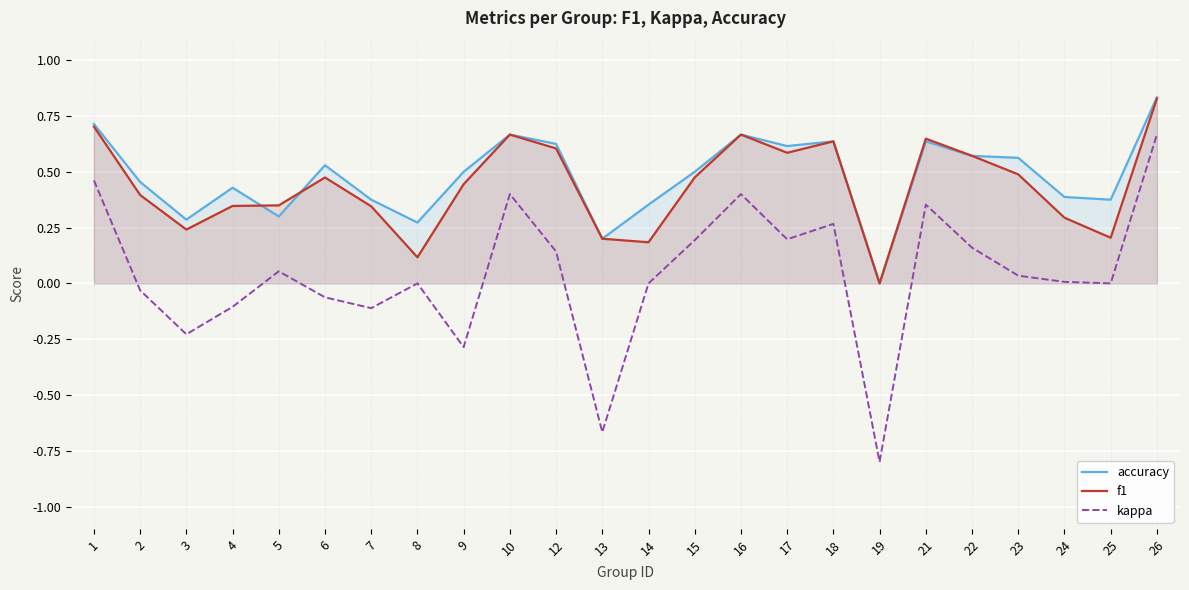

Which series ends up on top after the final intersection of accuracy and f1?

accuracy